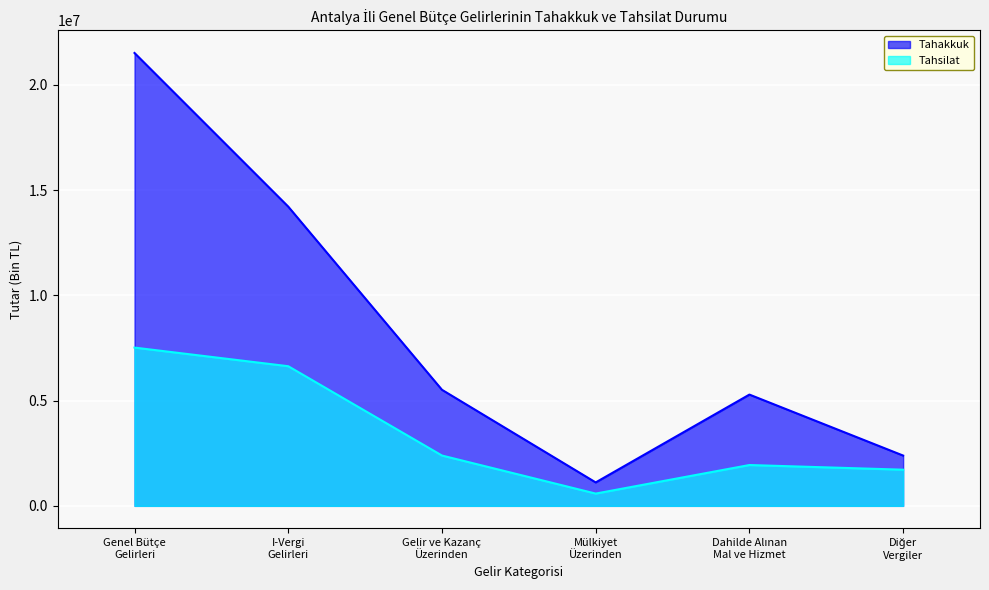

What is the total value across all series at Mülkiyet
Üzerinden?

1695845